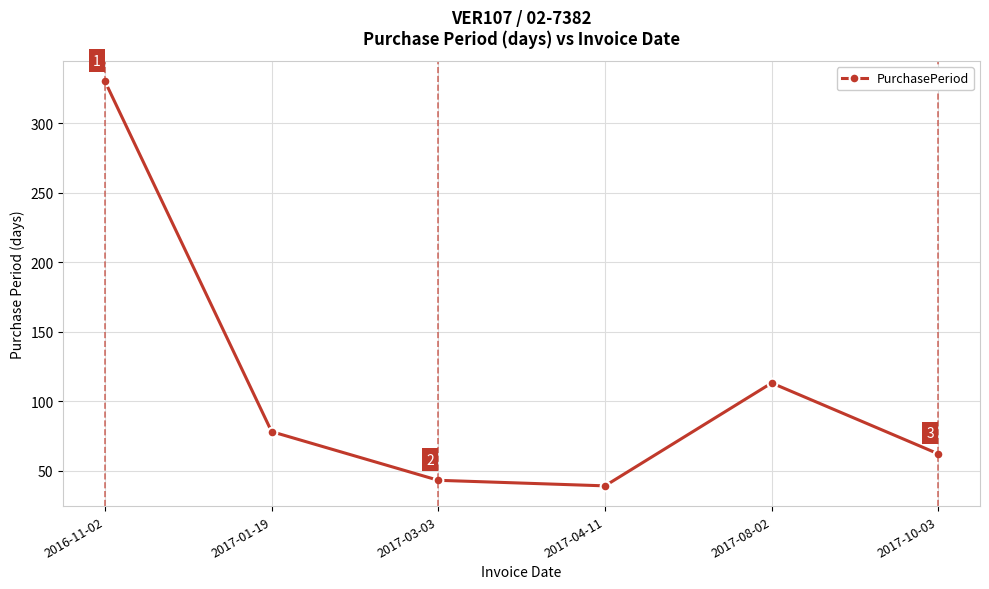

Where is the data nearest to the value 184?

2017-08-02